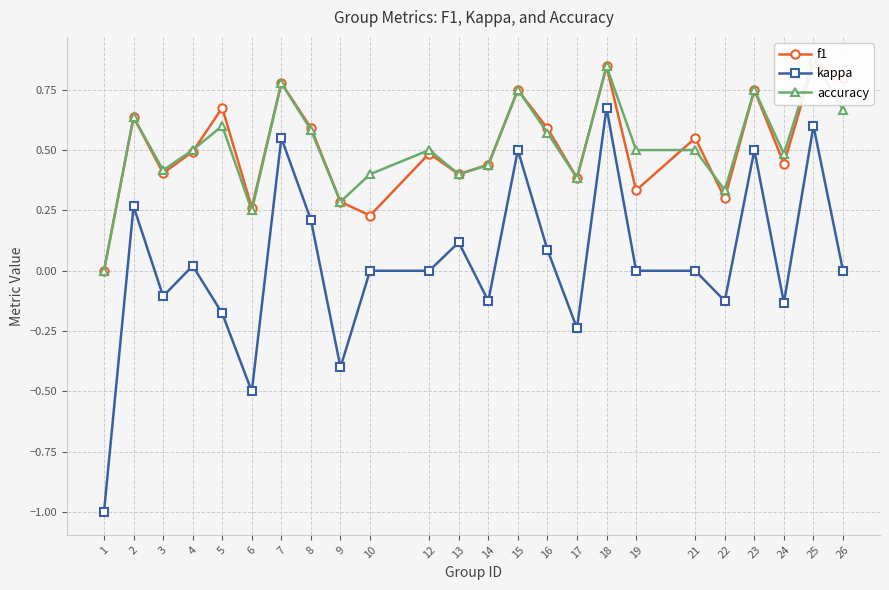

At which category does kappa reach its first local valley?

3